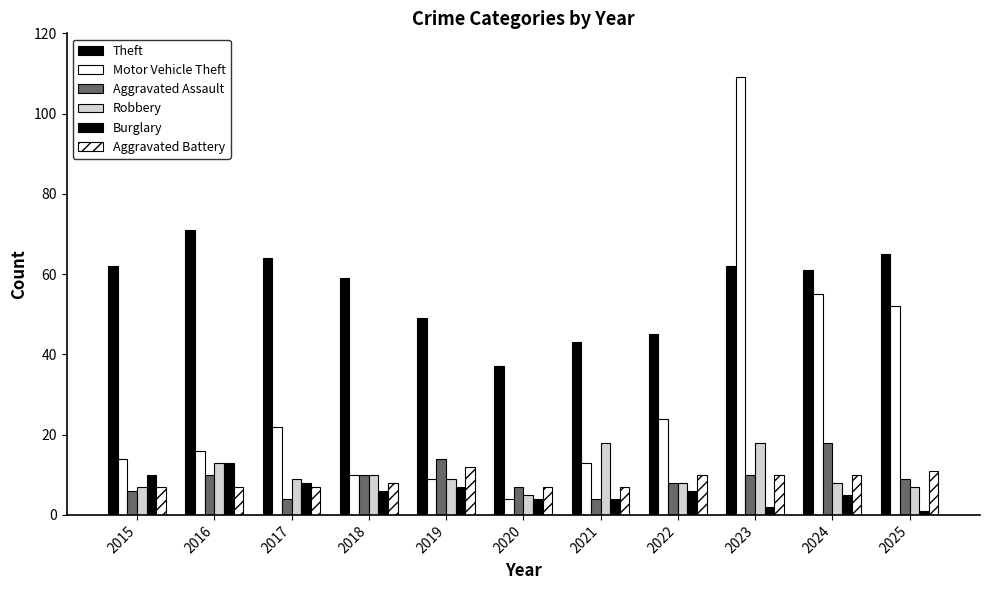

How many bars are there in total?

66